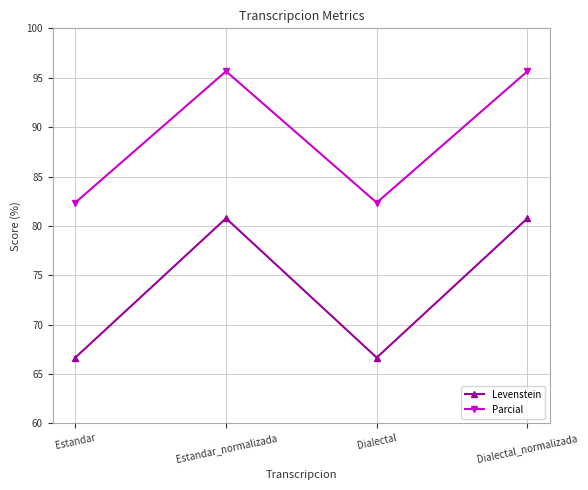

What are all the series names shown in the legend?

Levenstein, Parcial